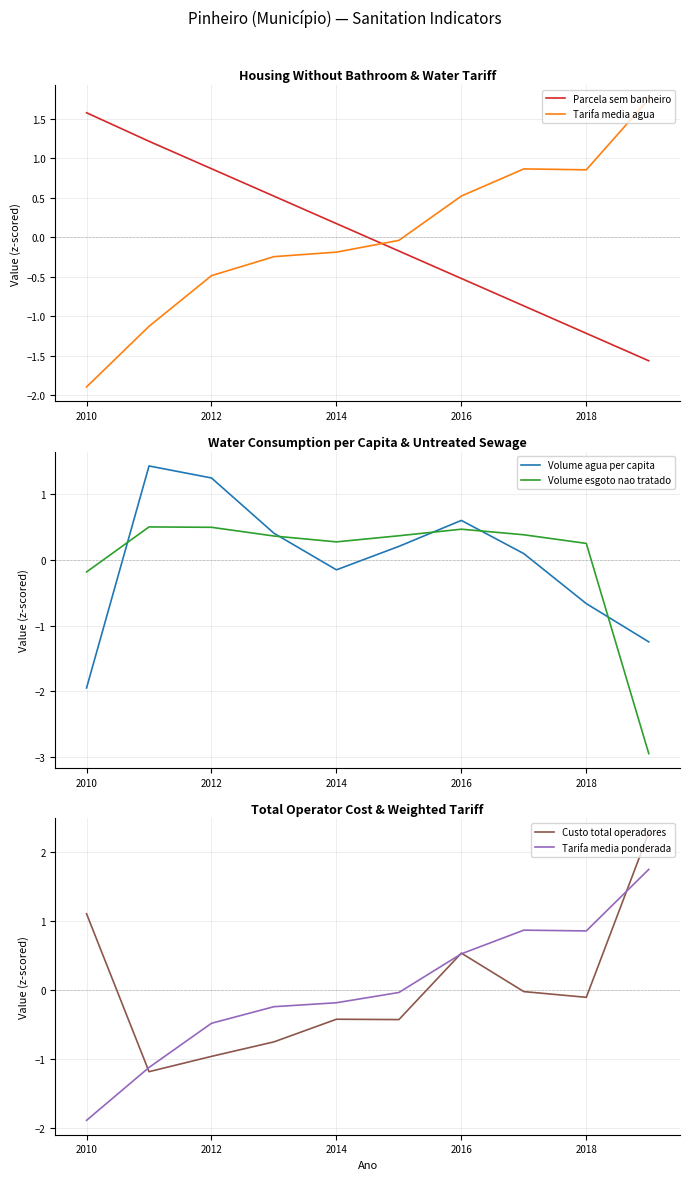

What is the approximate value of Volume esgoto nao tratado at 2018?

0.3